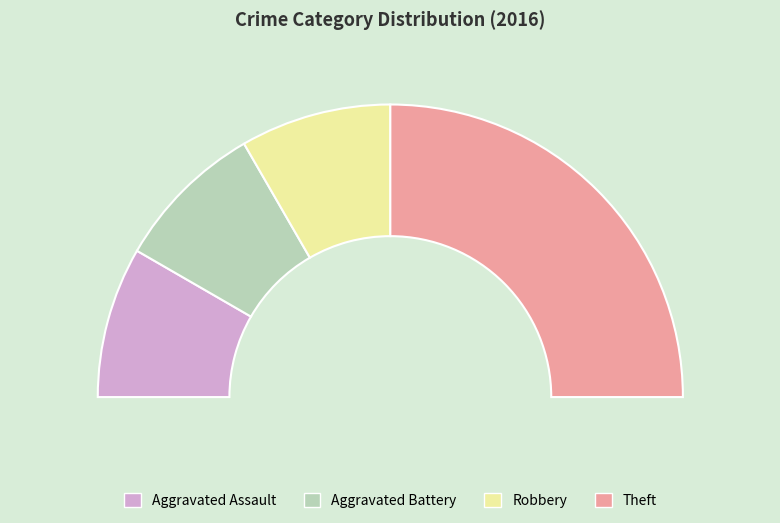

To the nearest percent, what portion does Aggravated Assault represent?

17%